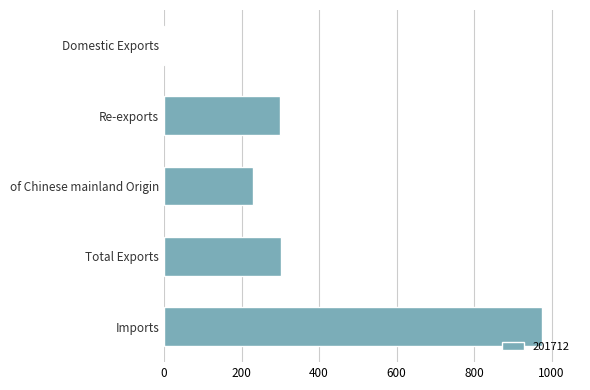

Are the bars horizontal?

Yes